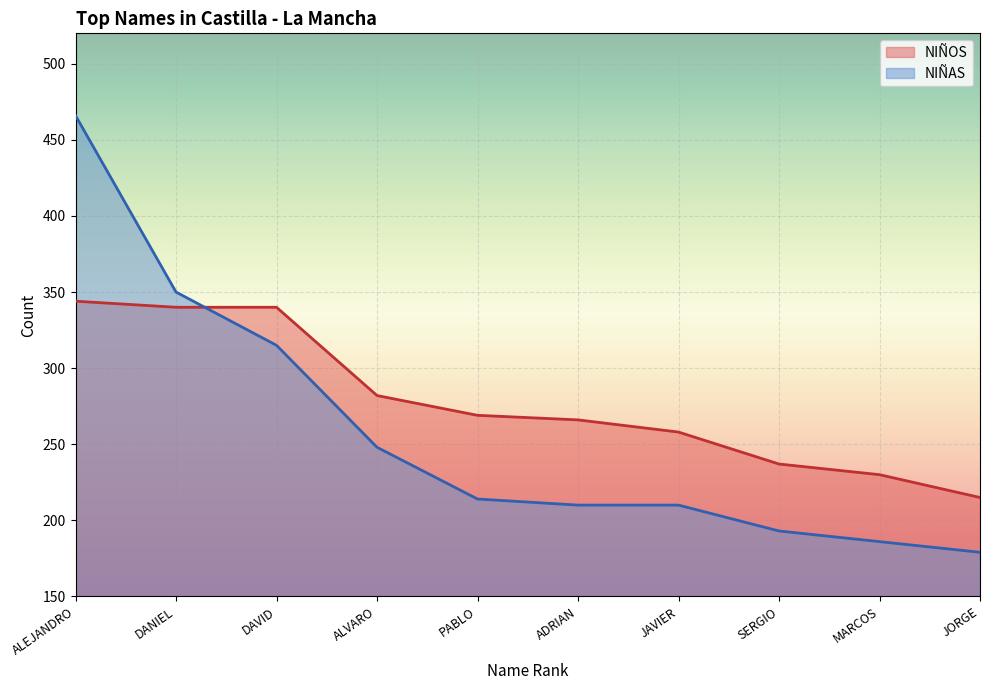

Rank the series at ALEJANDRO from lowest to highest value.

NIÑOS, NIÑAS